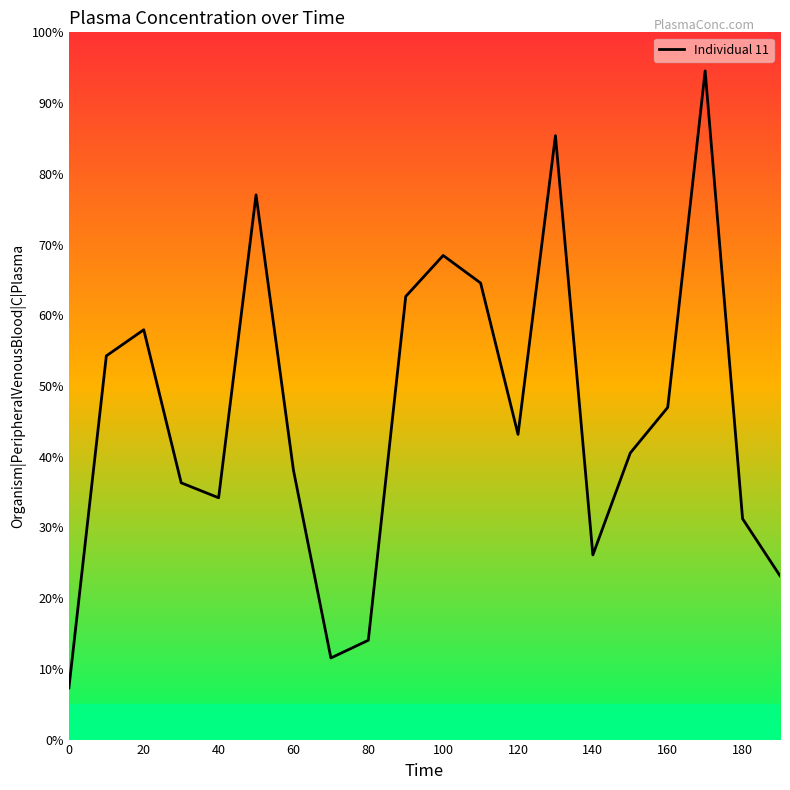

What is the maximum value shown in the chart?

94.6